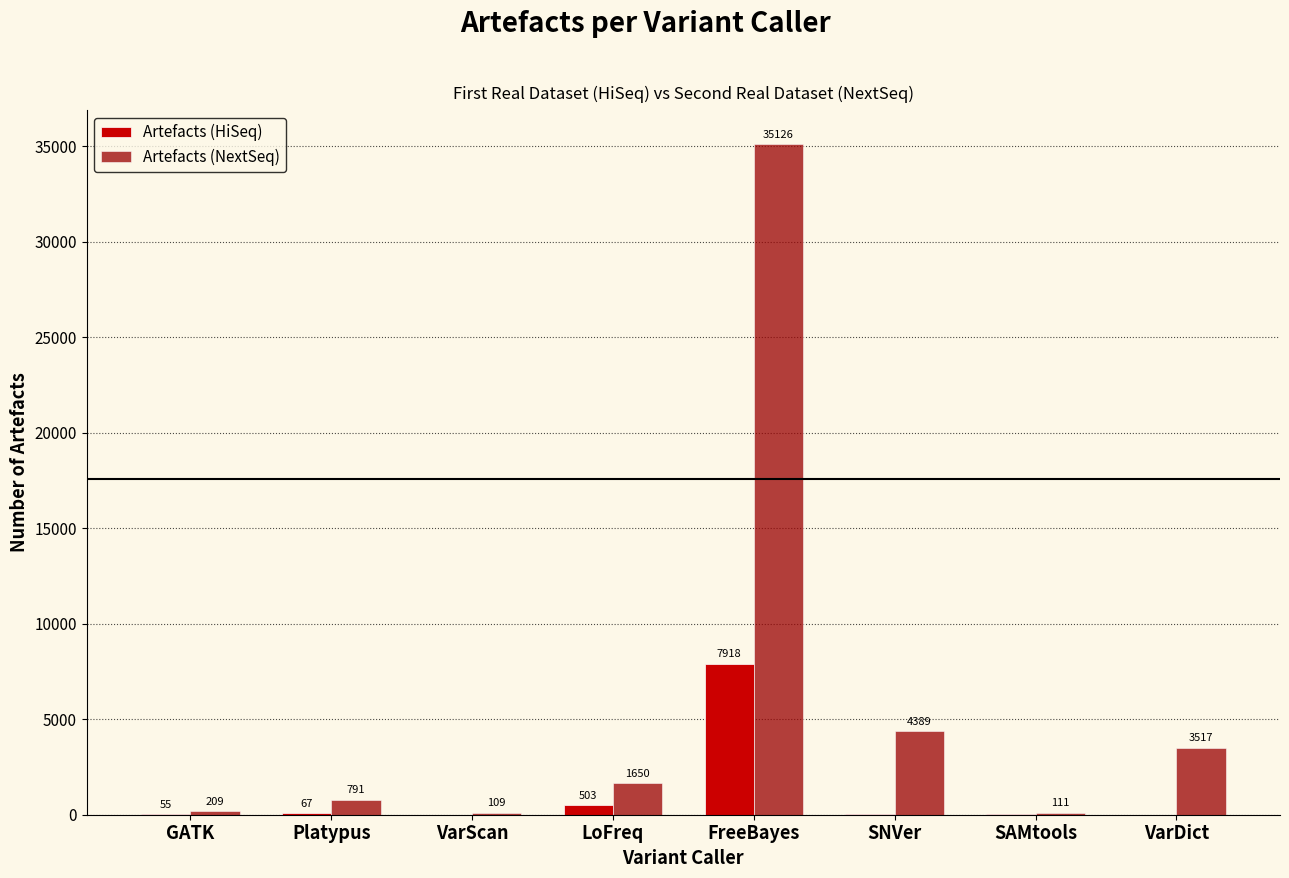

The Artefacts (HiSeq) series shows 503 at LoFreq. True or false?

True